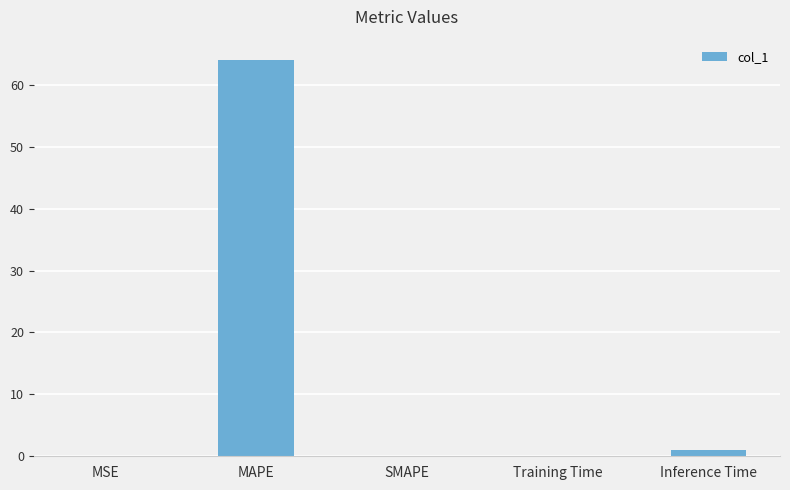

Read the value at MAPE.

64.1